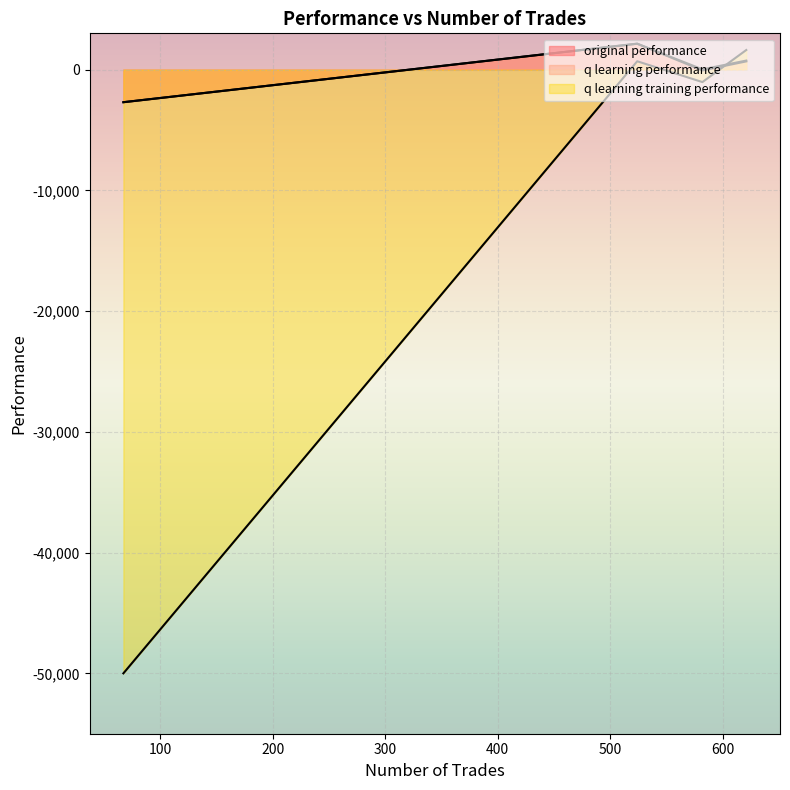

In q learning performance, how many points are higher than both neighbors (excluding endpoints)?

1